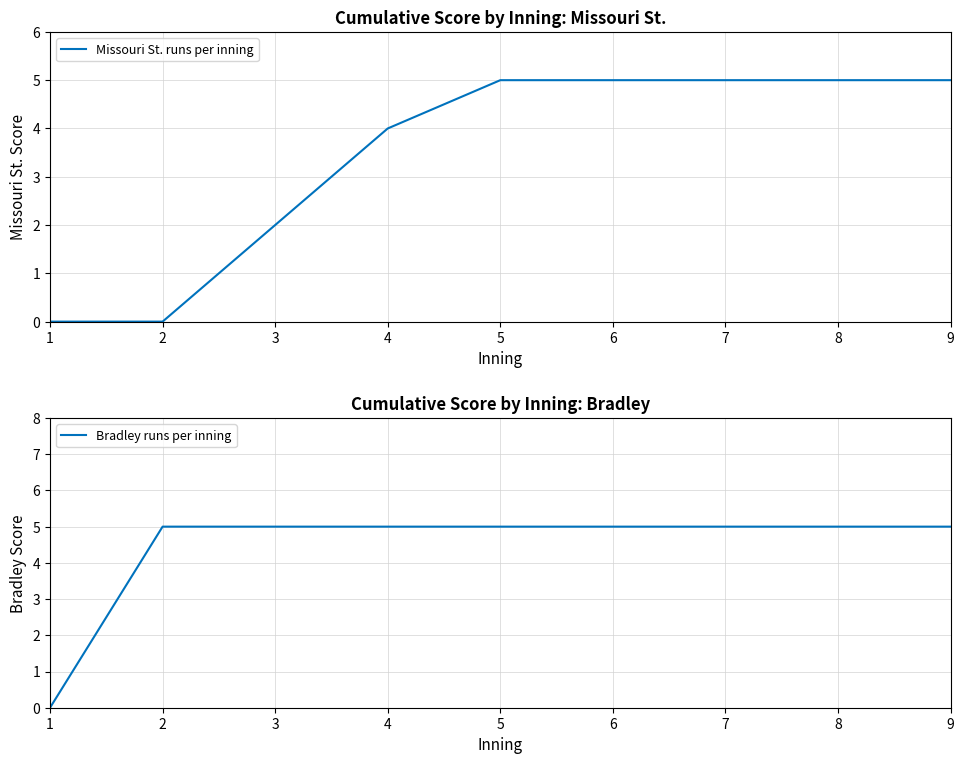

How many lines are shown in the chart?

2